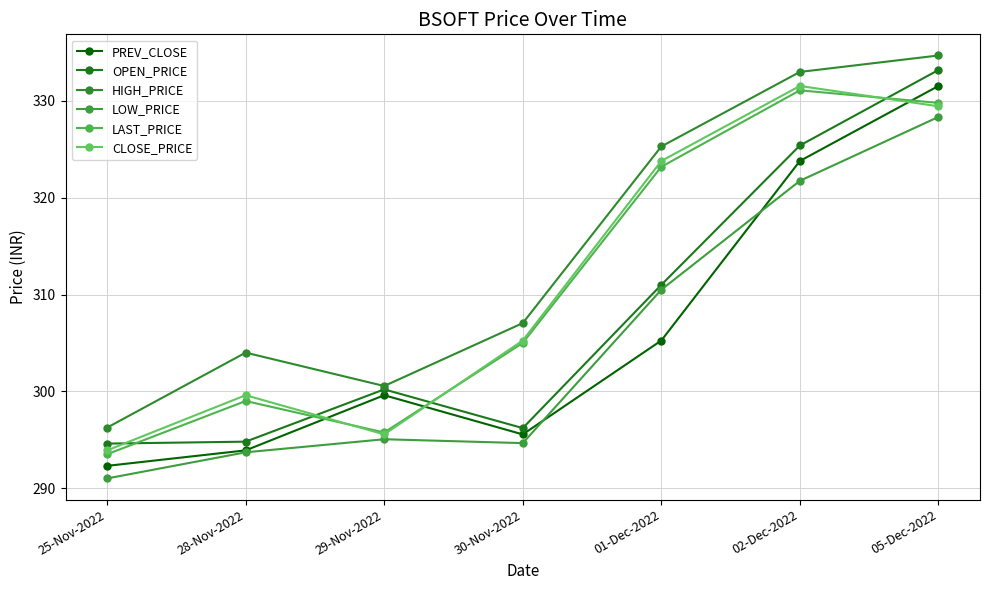

What is the average value of the LAST_PRICE series?

311.1